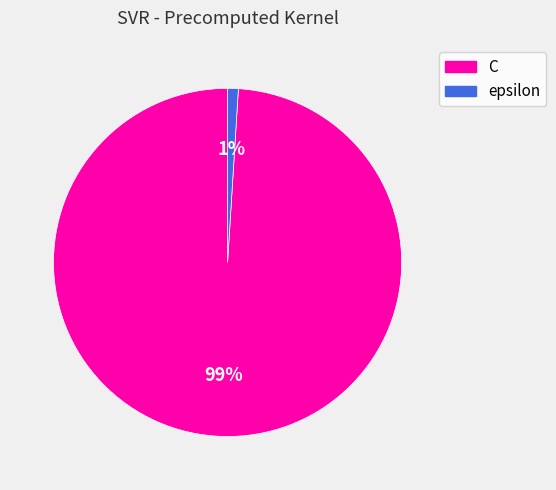

Which has a higher value, epsilon or C?

C